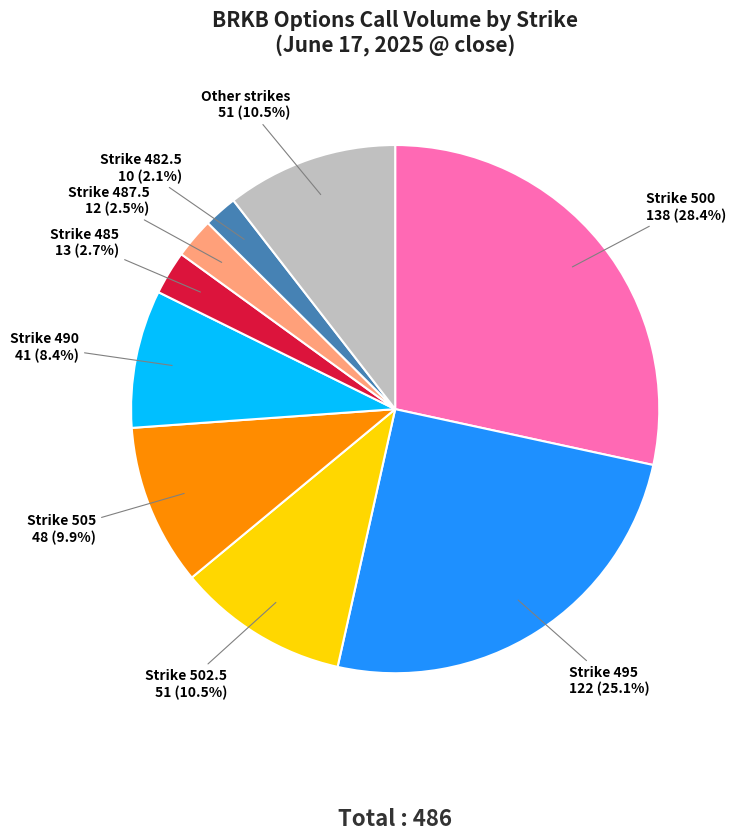

Is there any slice that represents more than half of the pie?

No